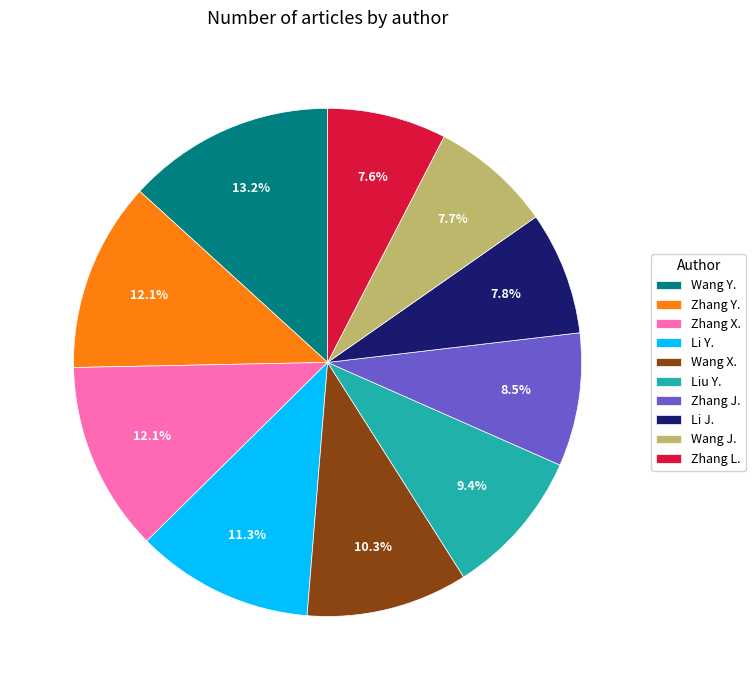

Approximately how many times larger is the value at Zhang L. compared to Li Y.?

0.7